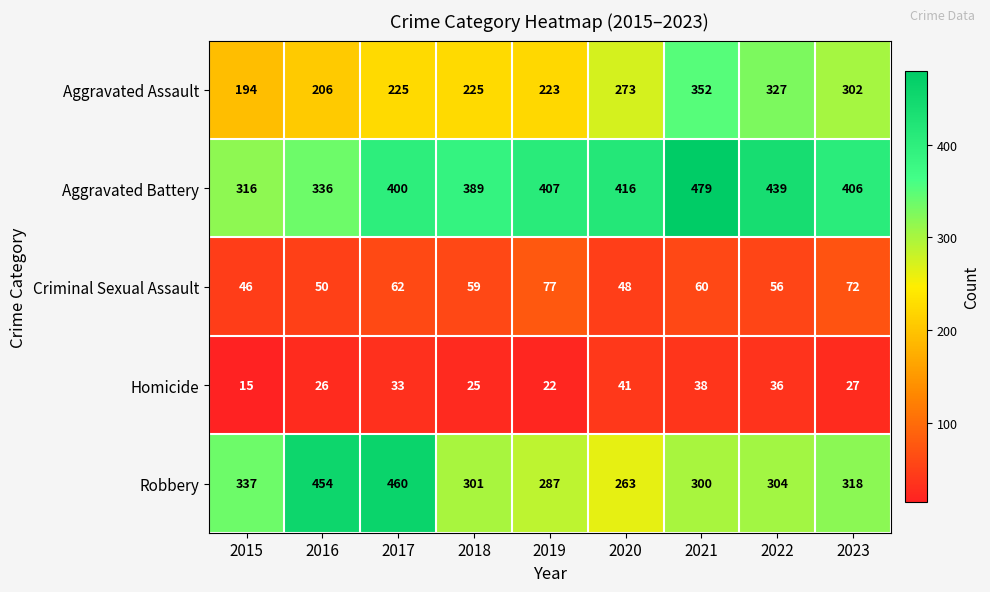

At 2020, list the series in order from smallest to largest.

Homicide, Criminal Sexual Assault, Robbery, Aggravated Assault, Aggravated Battery